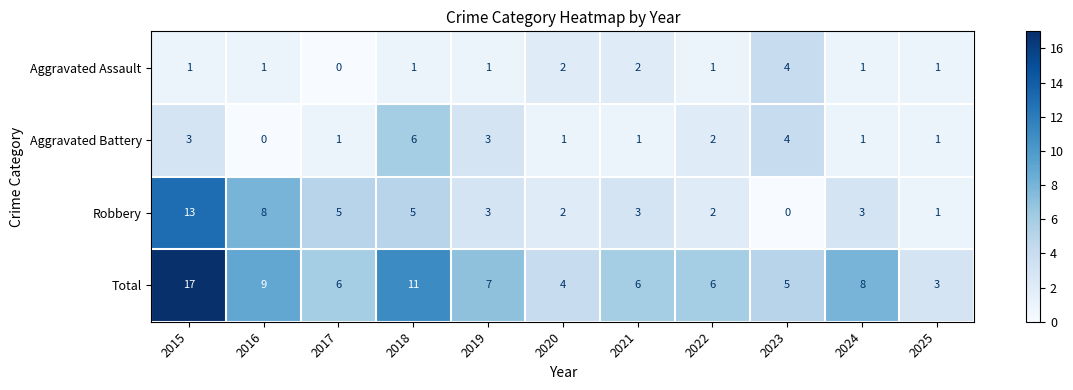

At which label is Total closest to 10?

2016